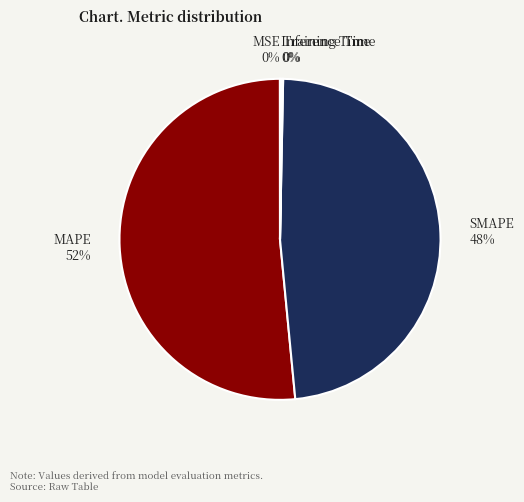

To the nearest percent, what is the average slice percentage?

20%